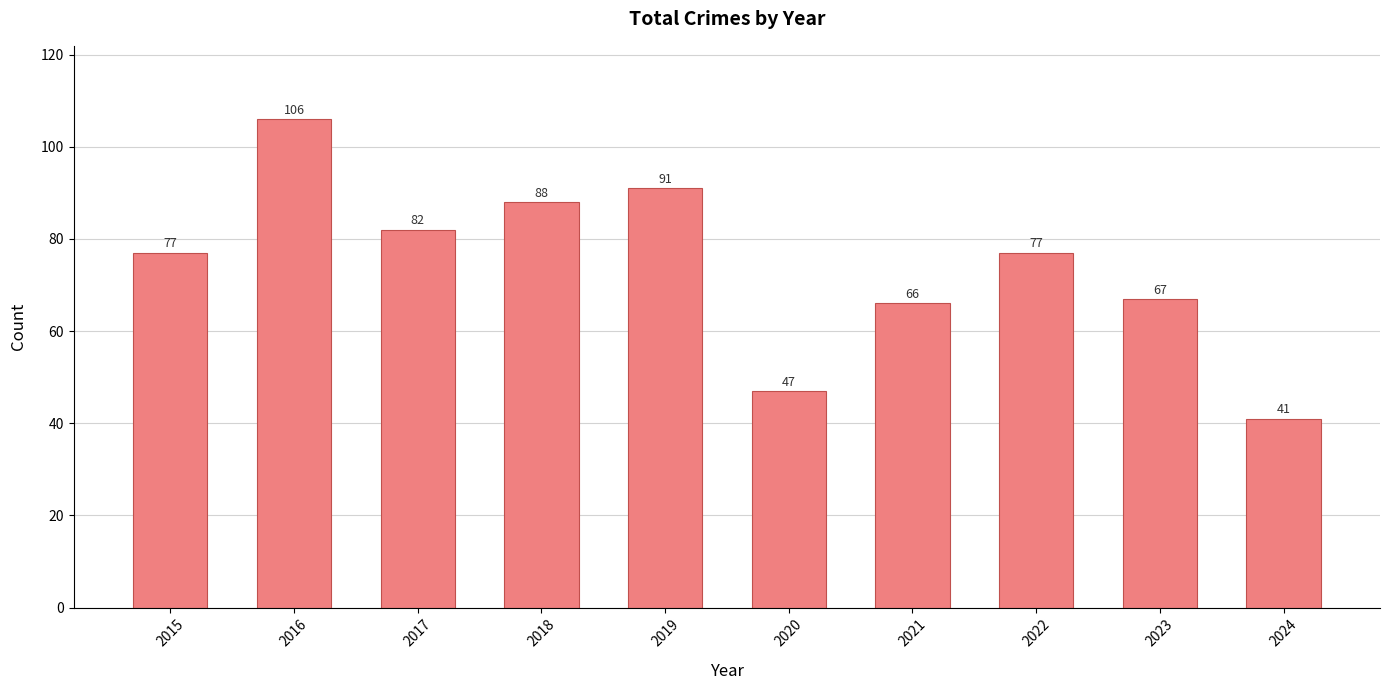

Reading left to right, extract all data points from this chart.

2015=77	2016=106	2017=82	2018=88	2019=91	2020=47	2021=66	2022=77	2023=67	2024=41